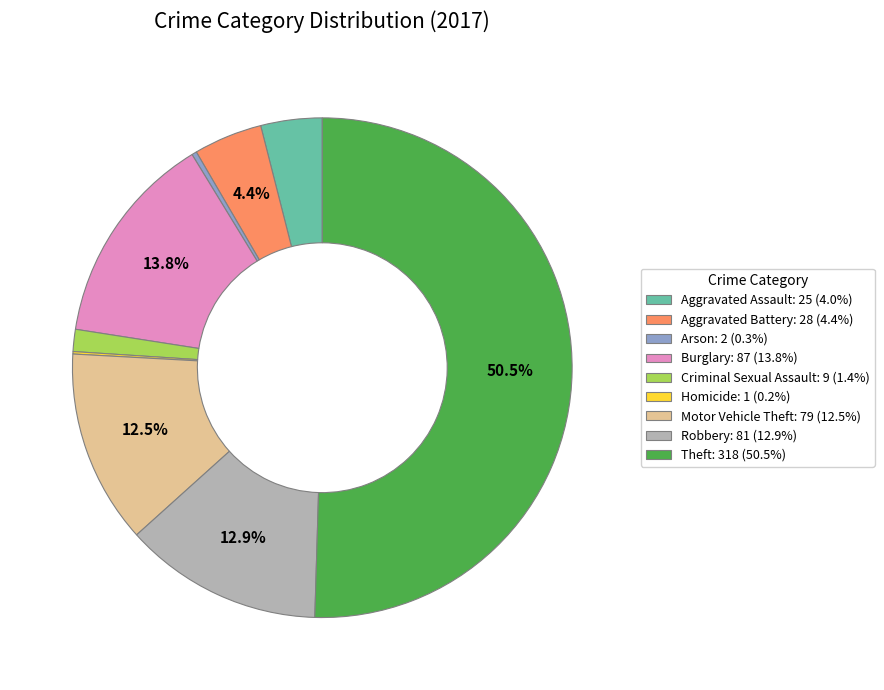

Do Aggravated Assault and Aggravated Battery together represent more than half of the pie?

No